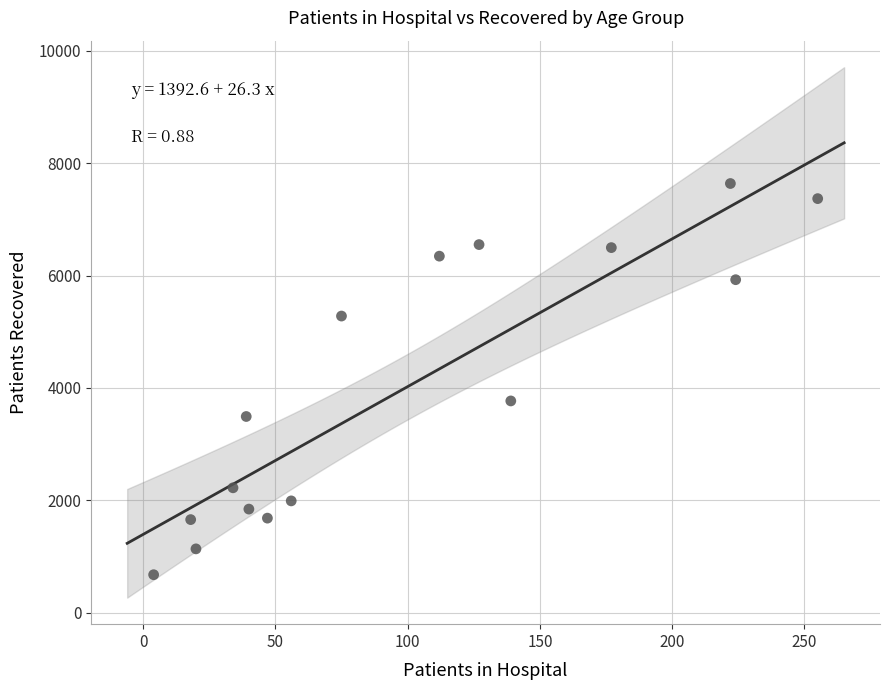

What Y value in the scatter plot is closest to 4157?

3769